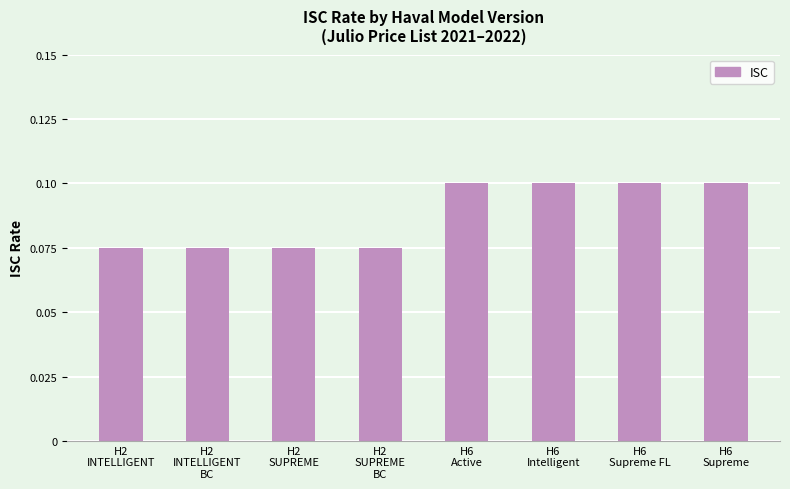

What is the label of the 1st bar from the right?

H6
Supreme